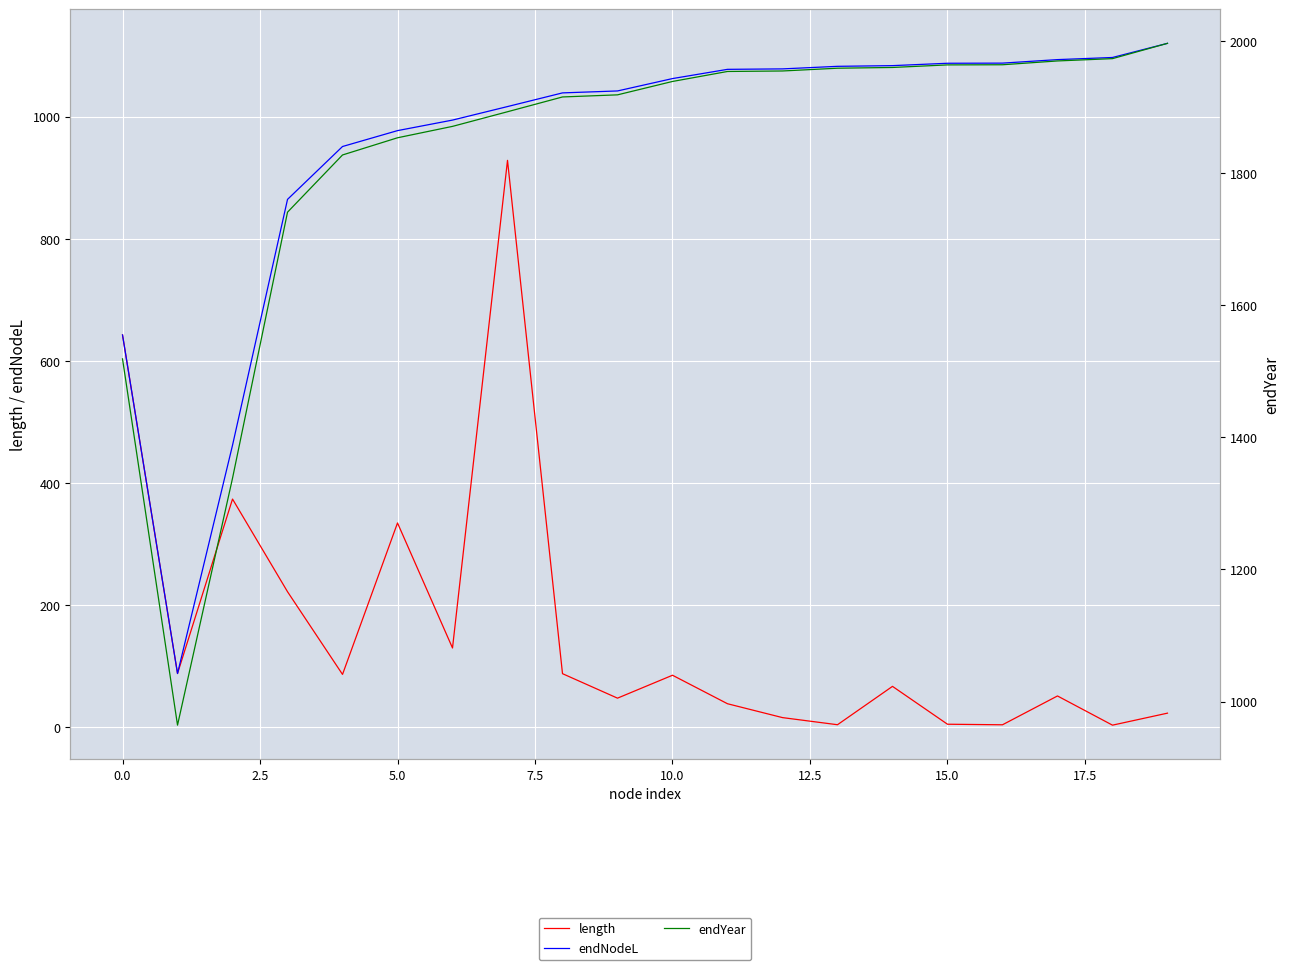

Rank the series at 18 from highest to lowest value.

endYear, endNodeL, length